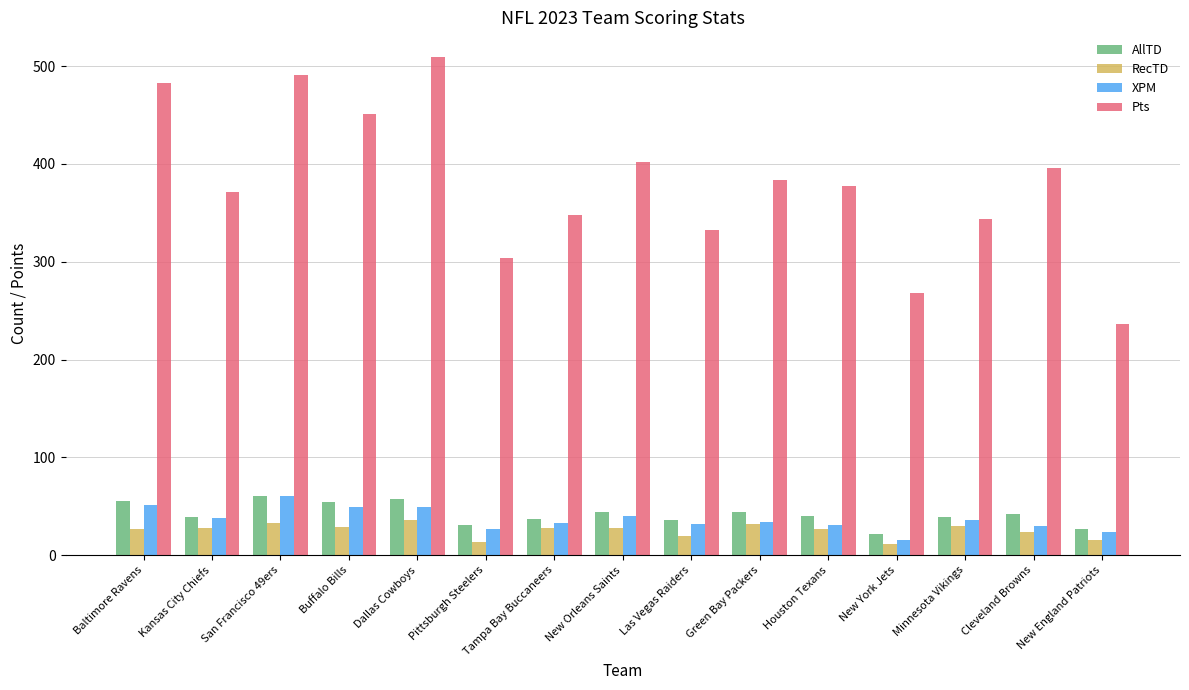

What is the difference between the second highest and second lowest values in the XPM series?

27